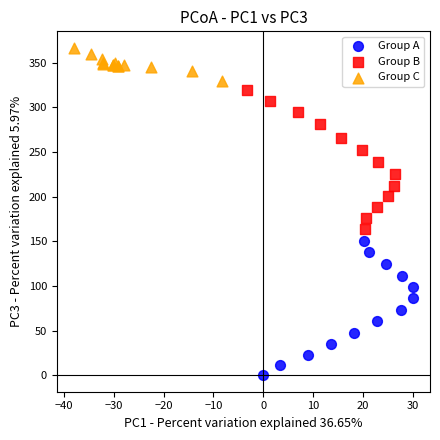

What are all the series names shown in the legend?

Group A, Group B, Group C